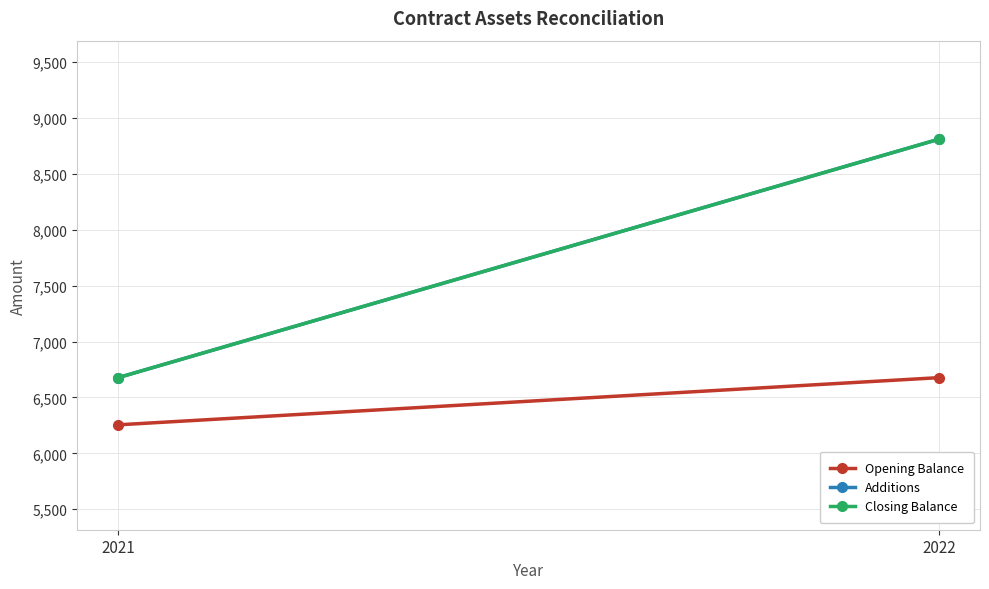

Is the value of Opening Balance at 2021 greater than the value of Closing Balance at 2022?

No